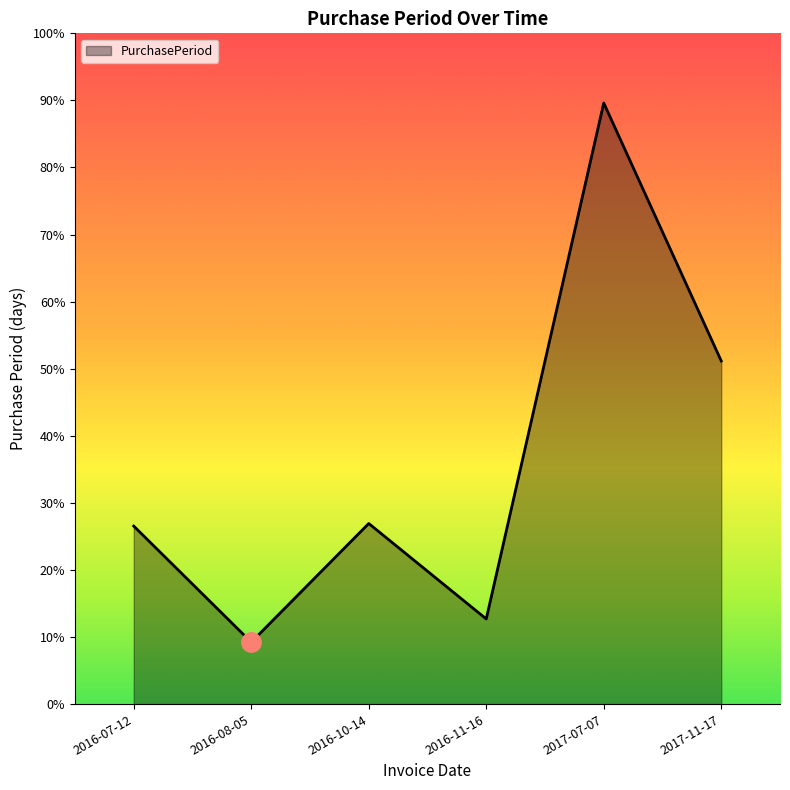

True or false: there are more than 0 points higher than both neighbors.

True